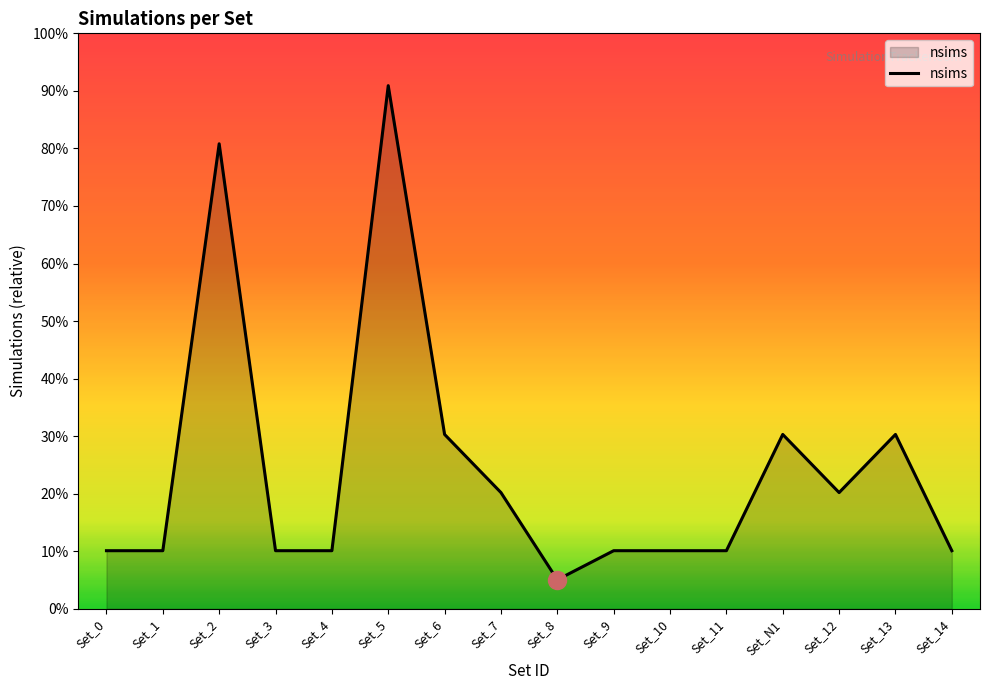

Does the chart display data point markers on the line(s)?

No